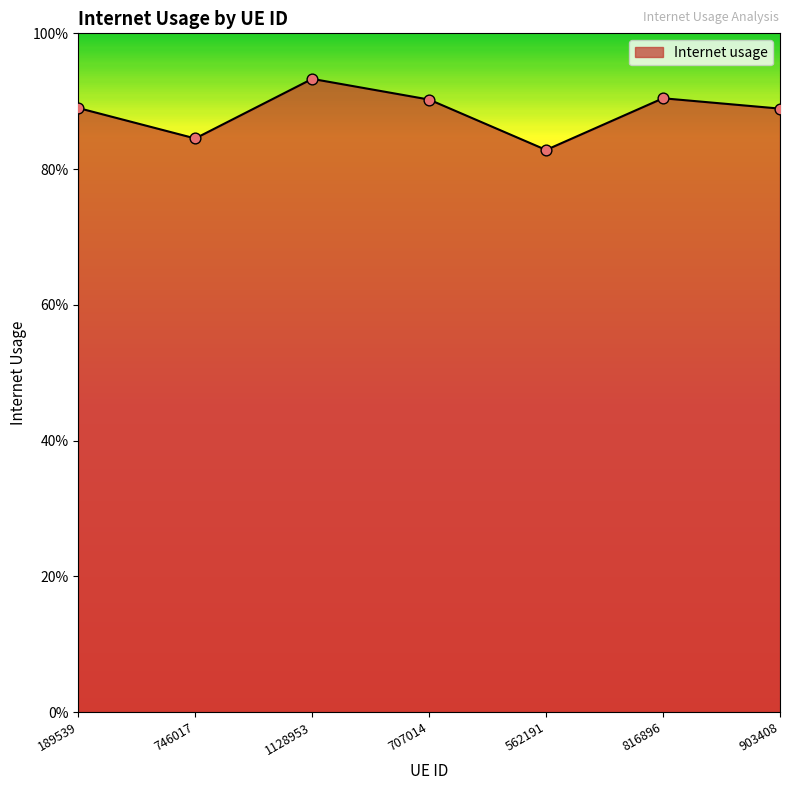

What is the change in value from 707014 to 562191?

-0.1